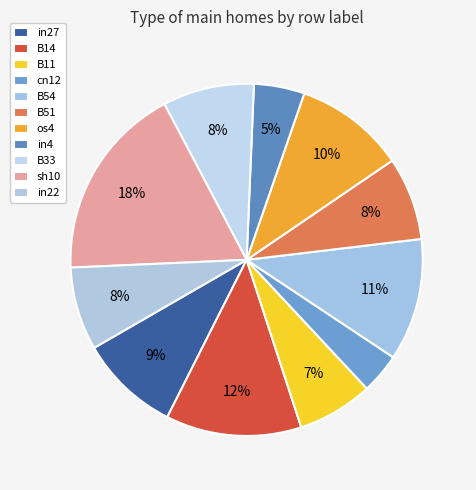

Count the number of slices in the pie.

11